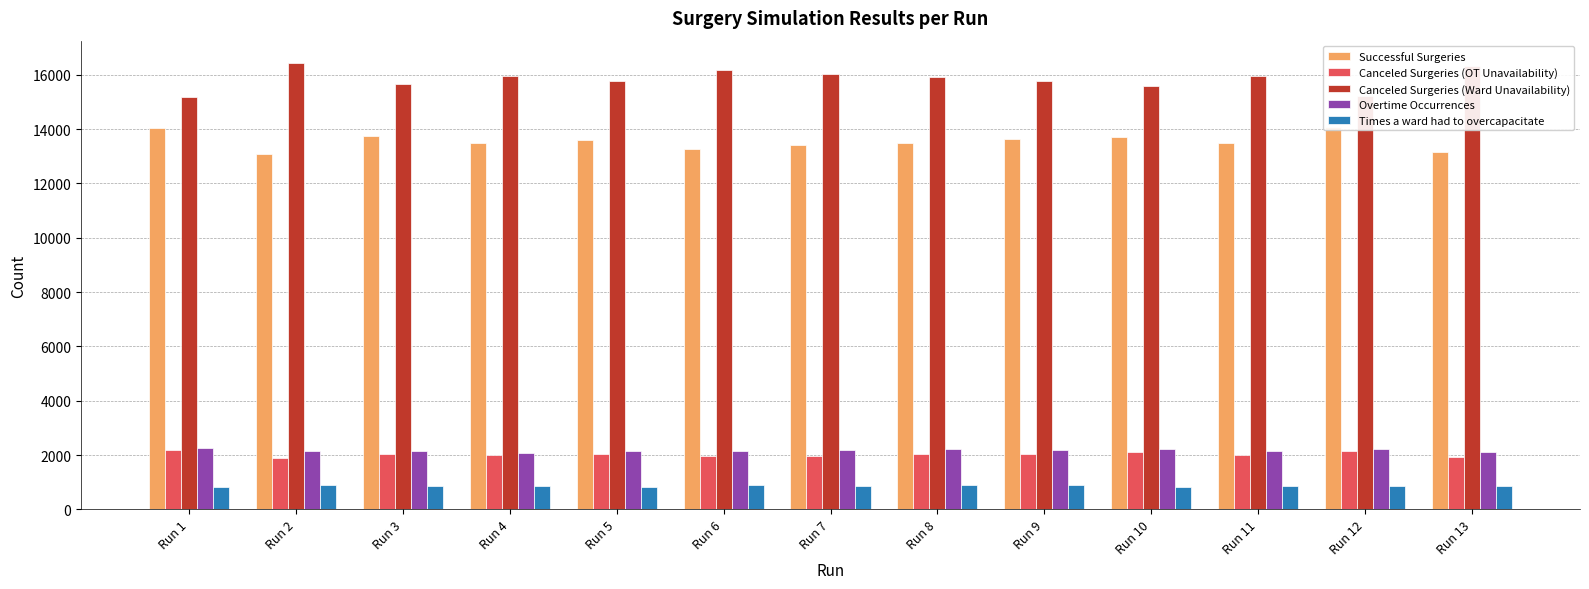

What are all the series names shown in the legend?

Successful Surgeries, Canceled Surgeries (OT Unavailability), Canceled Surgeries (Ward Unavailability), Overtime Occurrences, Times a ward had to overcapacitate